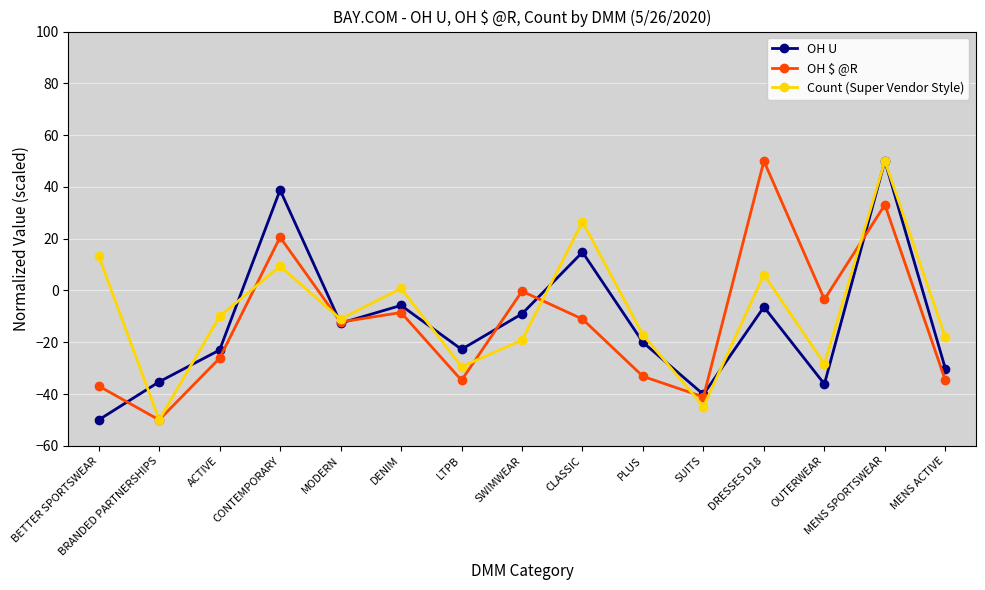

What is the label of the 3rd point from the right?

OUTERWEAR